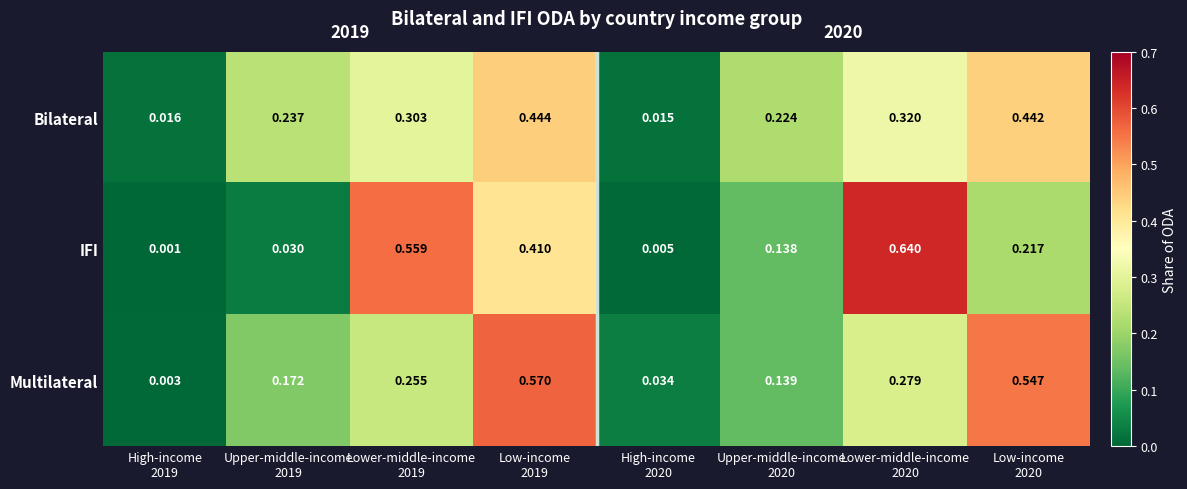

List the series in order of their peak value, lowest first.

Bilateral, Multilateral, IFI